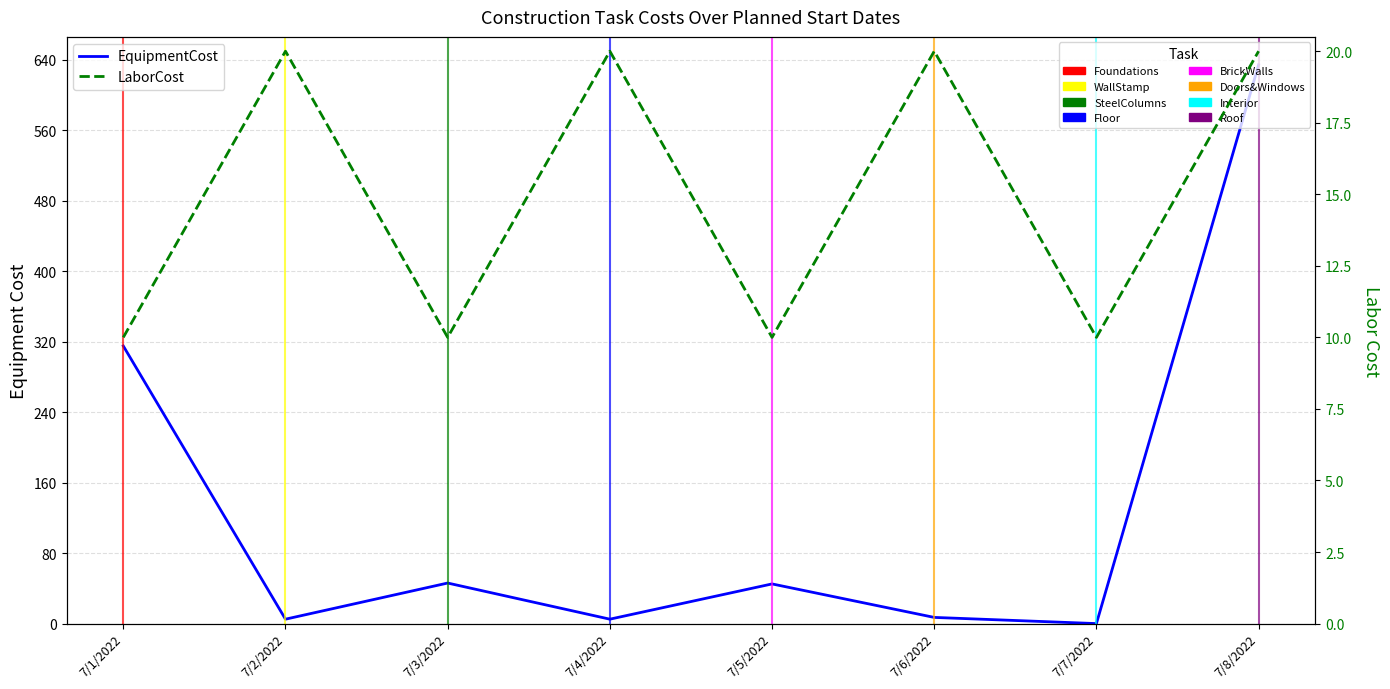

Reading right to left, list all the values displayed in this chart.

EquipmentCost: 7/8/2022=634	7/7/2022=0	7/6/2022=7	7/5/2022=45	7/4/2022=5	7/3/2022=46	7/2/2022=5	7/1/2022=315
LaborCost: 7/8/2022=20	7/7/2022=10	7/6/2022=20	7/5/2022=10	7/4/2022=20	7/3/2022=10	7/2/2022=20	7/1/2022=10